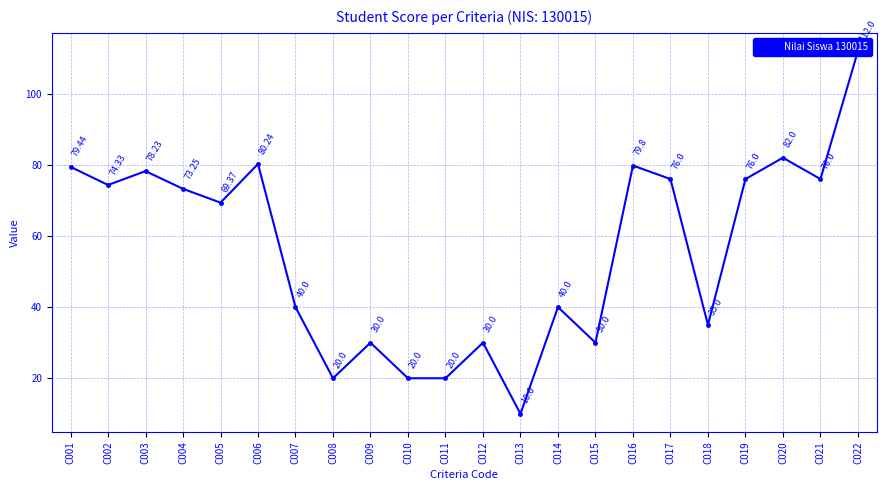

Rank the categories by value from highest to lowest.

C022, C020, C006, C016, C001, C003, C017, C019, C021, C002, C004, C005, C007, C014, C018, C009, C012, C015, C008, C010, C011, C013